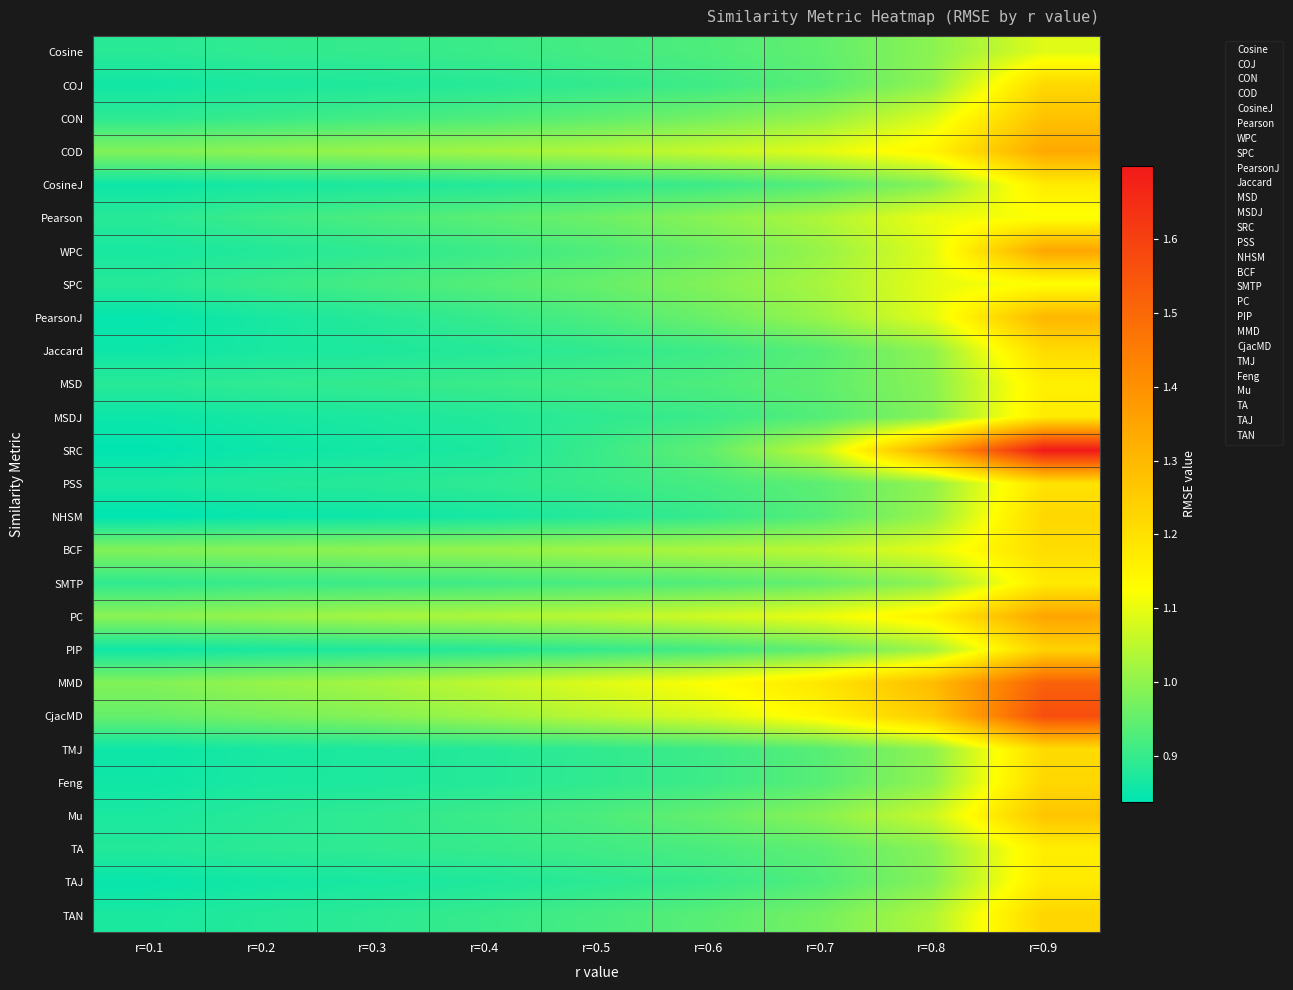

Which category has the highest value across all series?

r=0.9